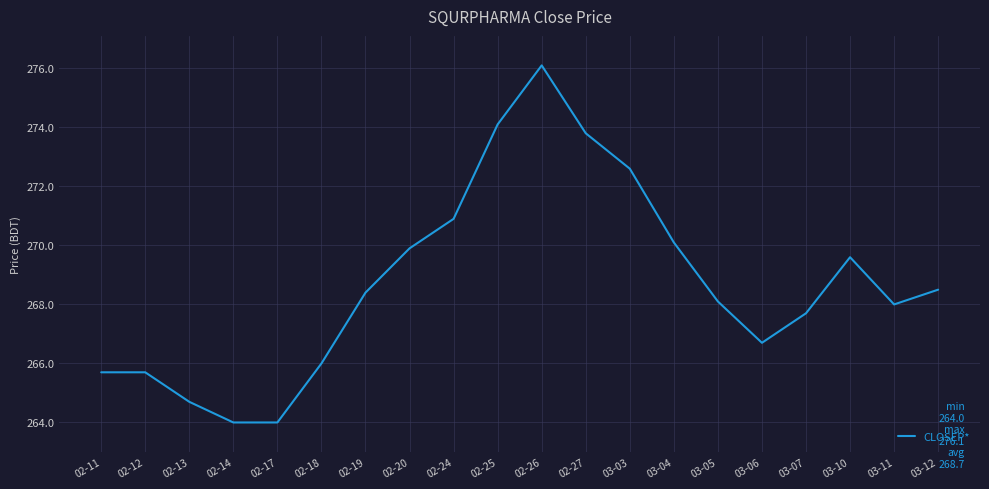

How many lines are shown in the chart?

1